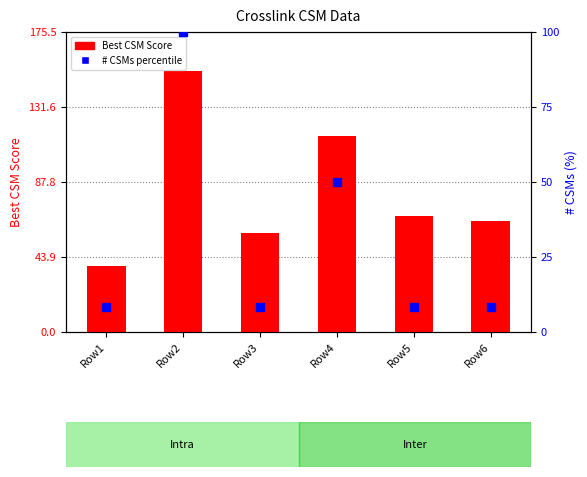

Which series contains the highest Y value?

Best CSM Score